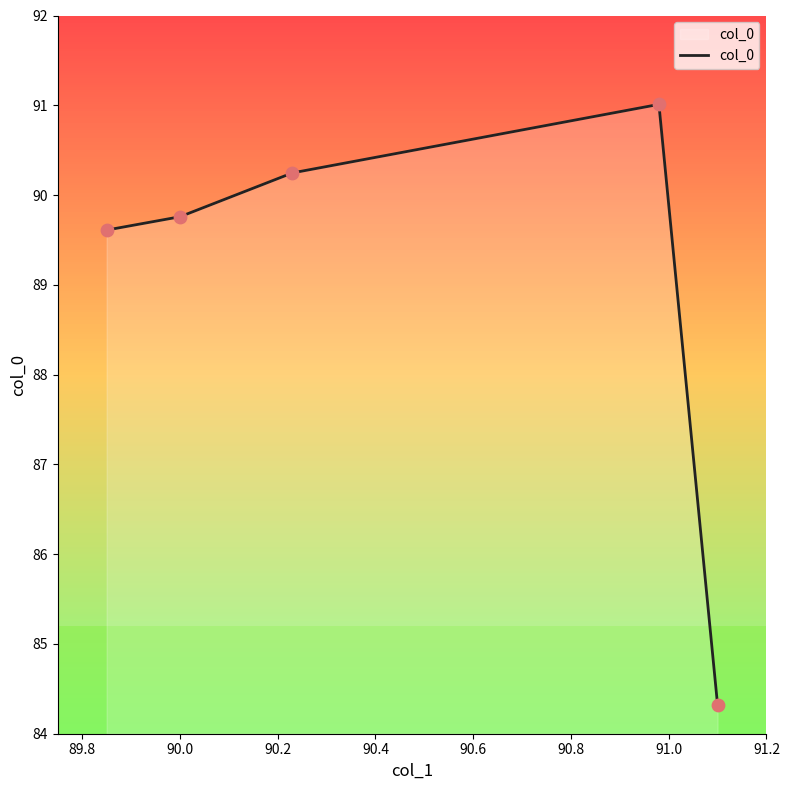

How many interior local peaks (higher than both neighbors) does the data have?

1